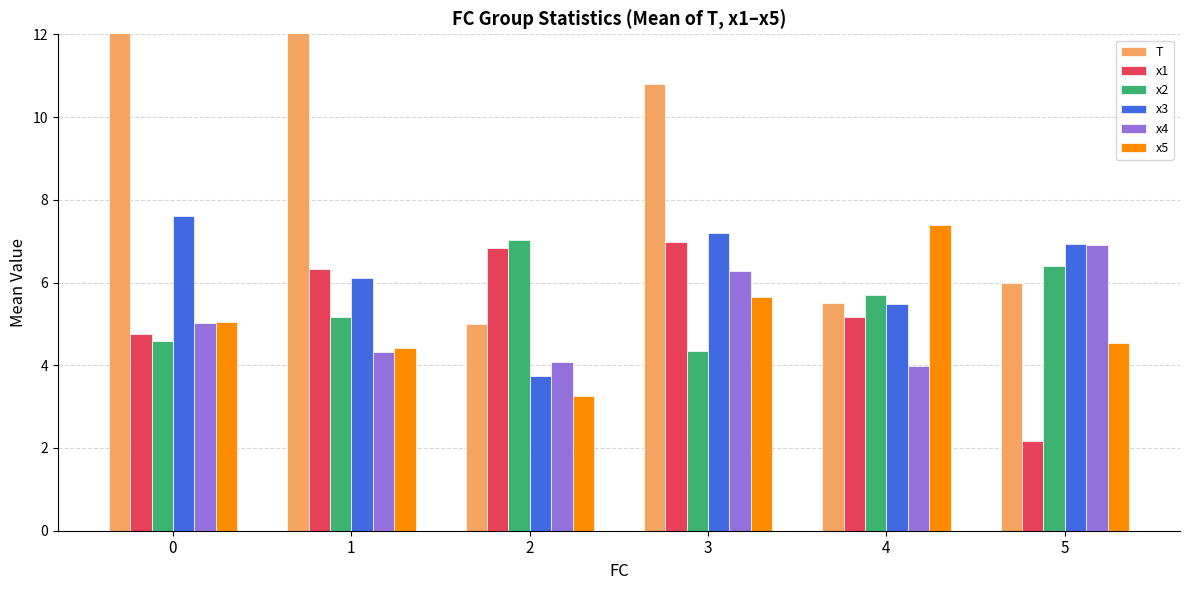

What is the minimum value shown in the chart?

2.2